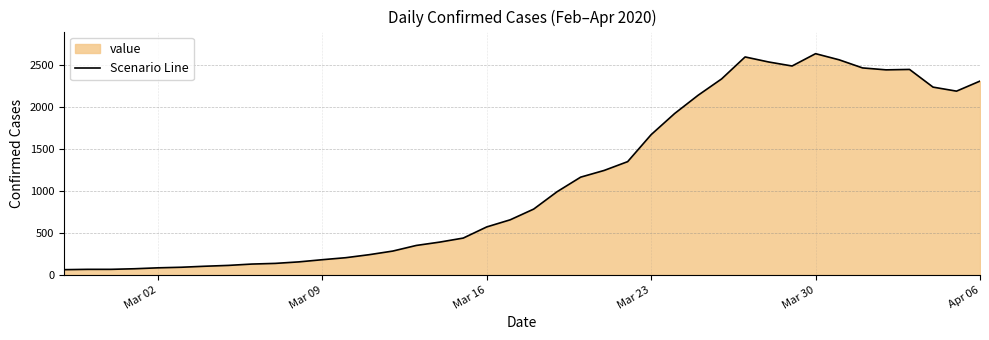

Reading left to right, extract all data points from this chart.

62	66	66	73	84	91	103	113	129	137	155	181	205	241	284	351	391	439	572	657	785	993	1166	1246	1351	1673	1925	2143	2338	2600	2540	2492	2639	2566	2469	2446	2451	2240	2192	2312